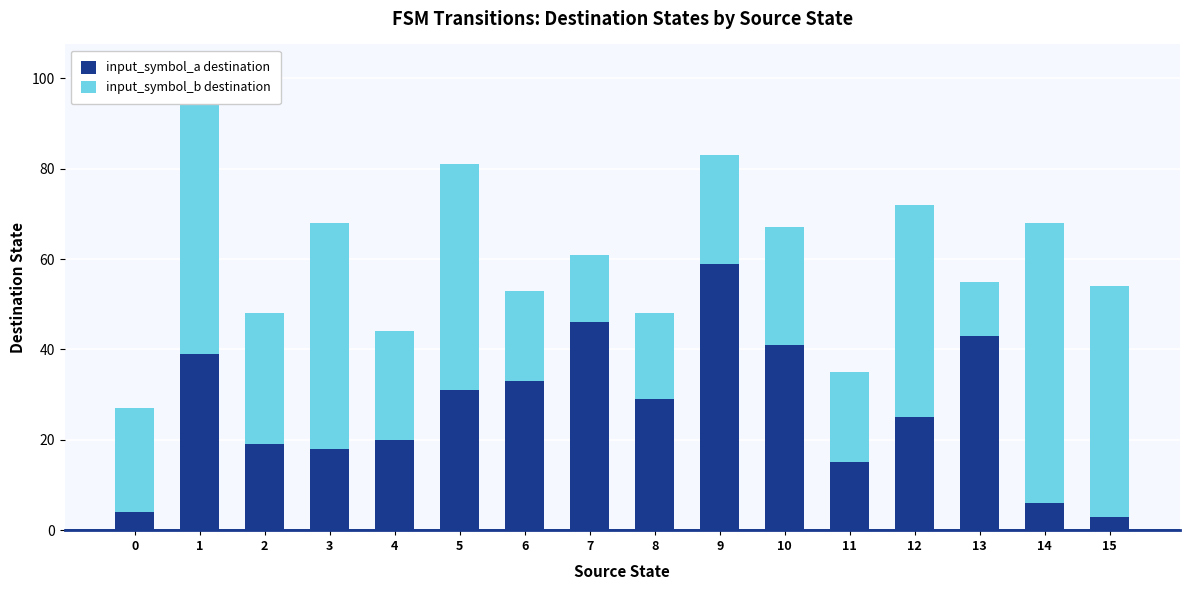

True or false: input_symbol_a destination has a value of 24 at 11.

False